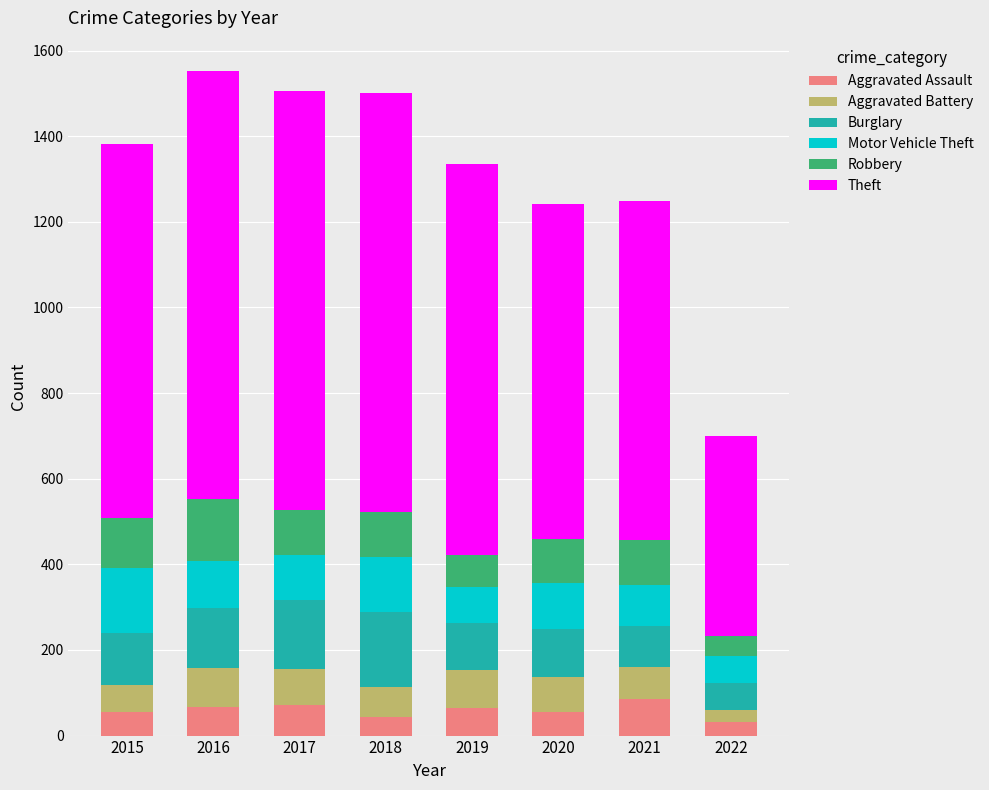

How many distinct data groups are displayed?

6